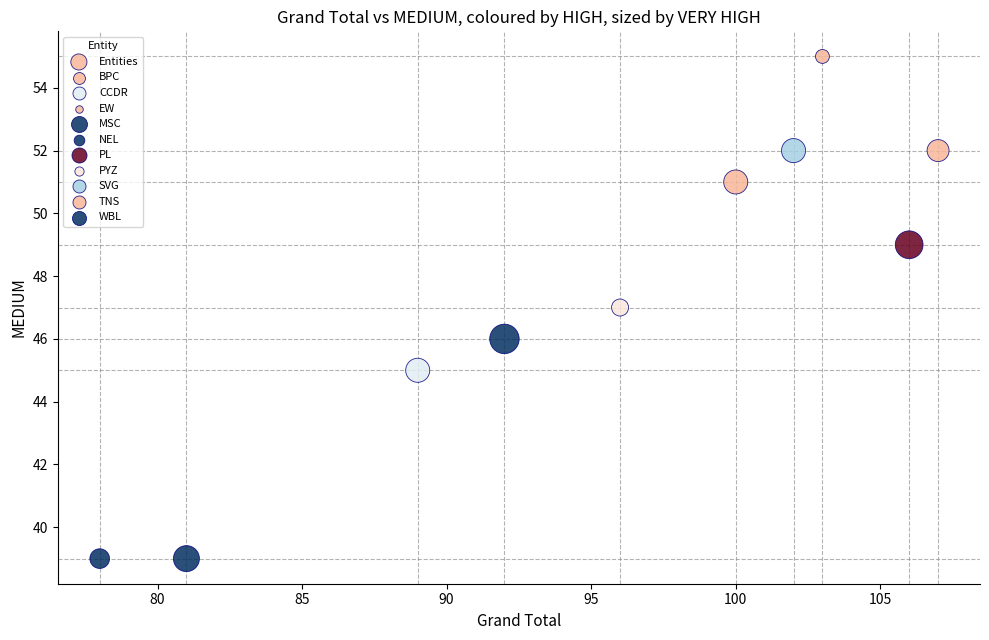

What is the average Y value?

48